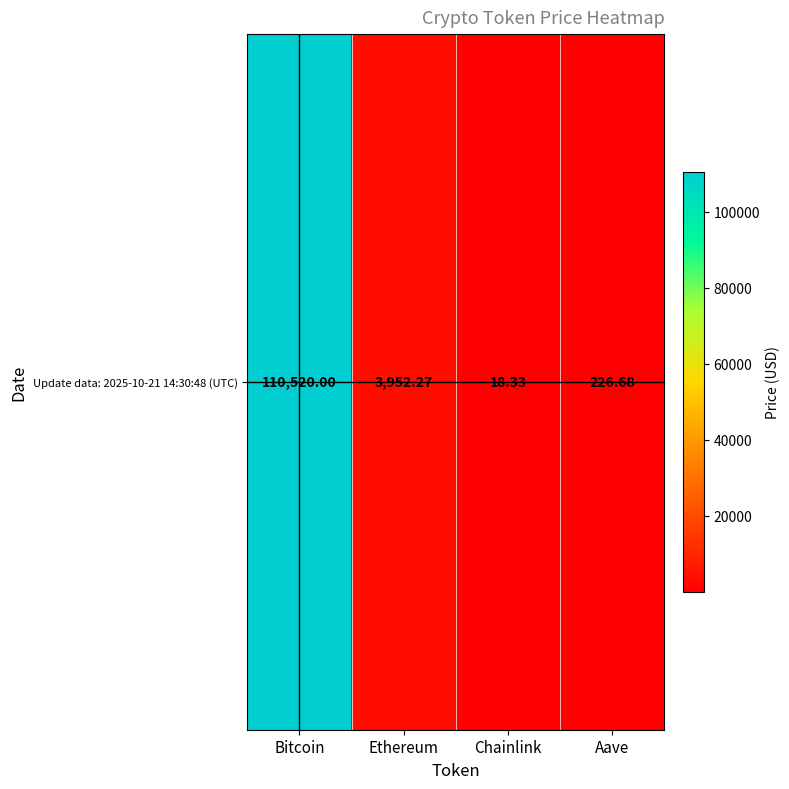

List the labels in order of value, smallest first.

Chainlink, Aave, Ethereum, Bitcoin